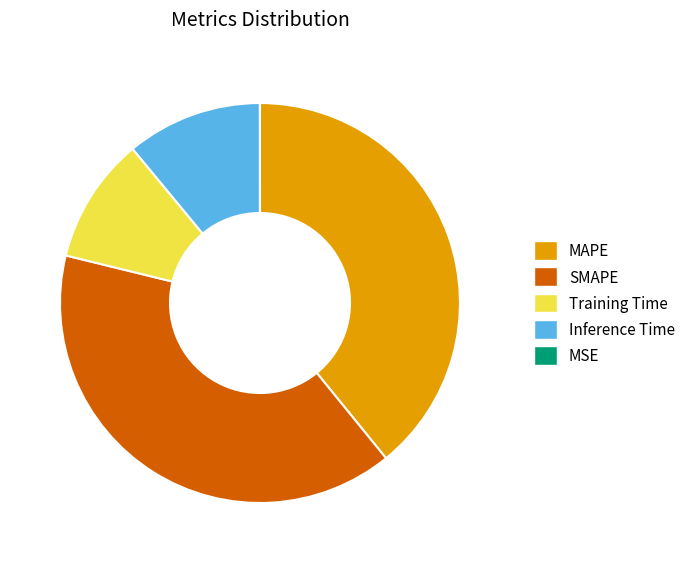

Is it true that Training Time is 10% of the pie?

True